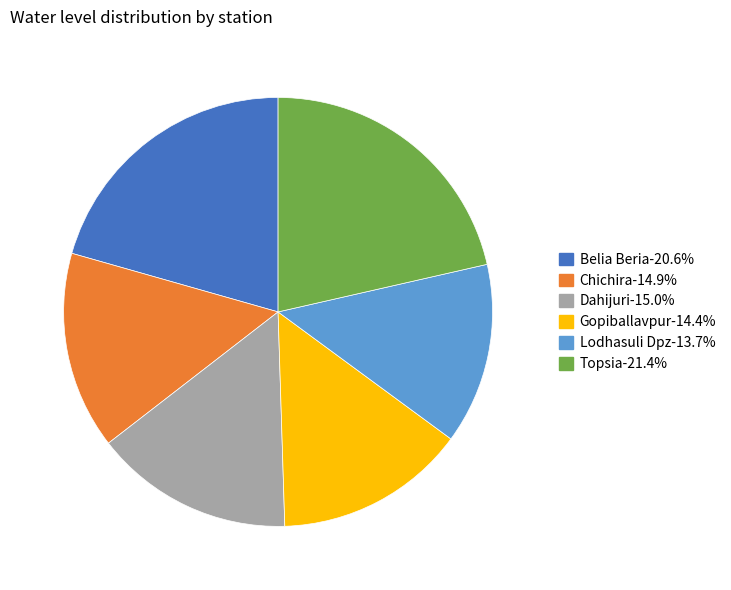

Which category has the biggest portion of the pie?

Topsia